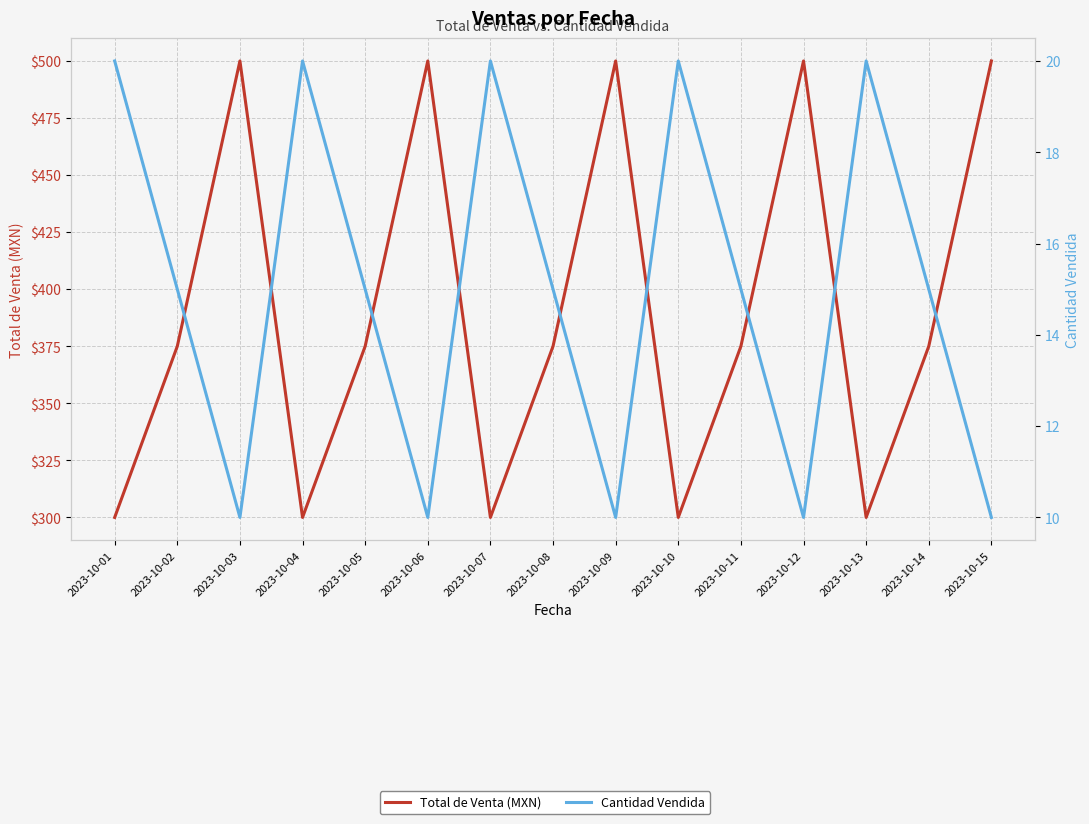

What are all the series names shown in the legend?

Total de Venta (MXN), Cantidad Vendida